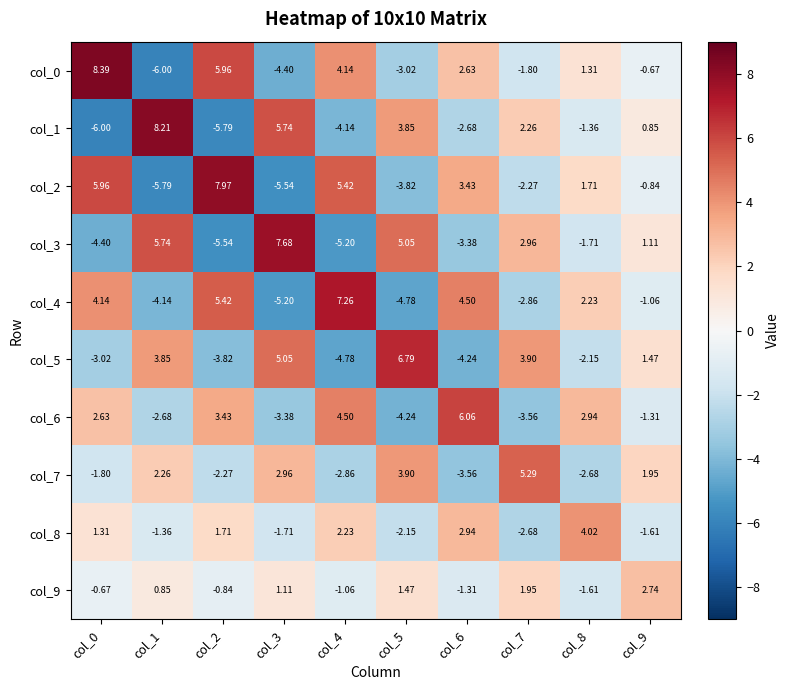

Is the value of col_6 at col_7 greater than the value of col_4 at col_2?

No